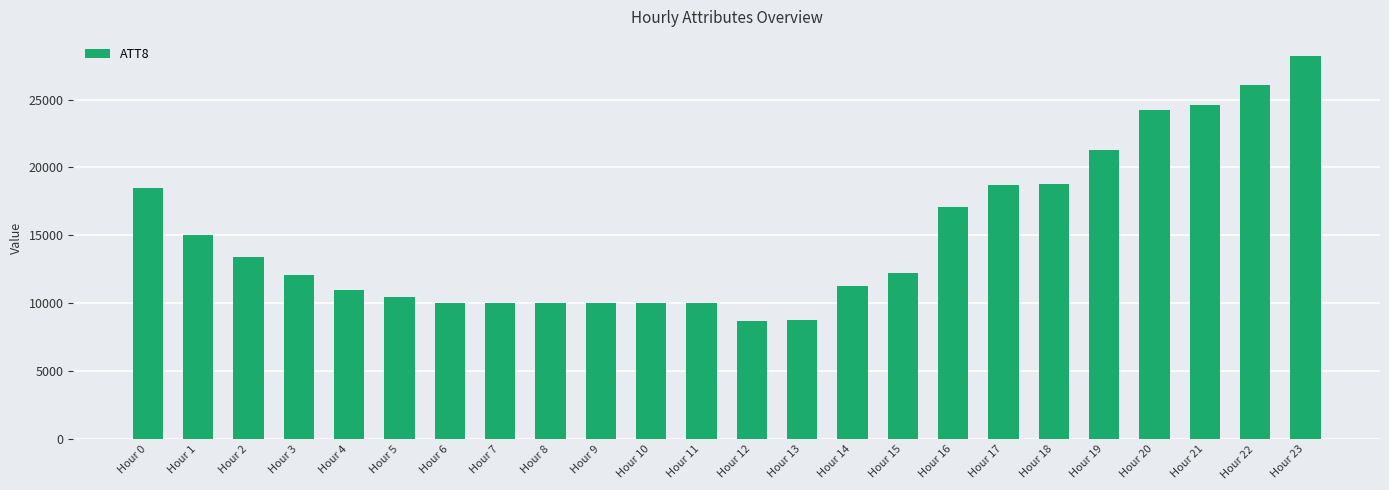

What is the value of the 17th bar from the left?

17100